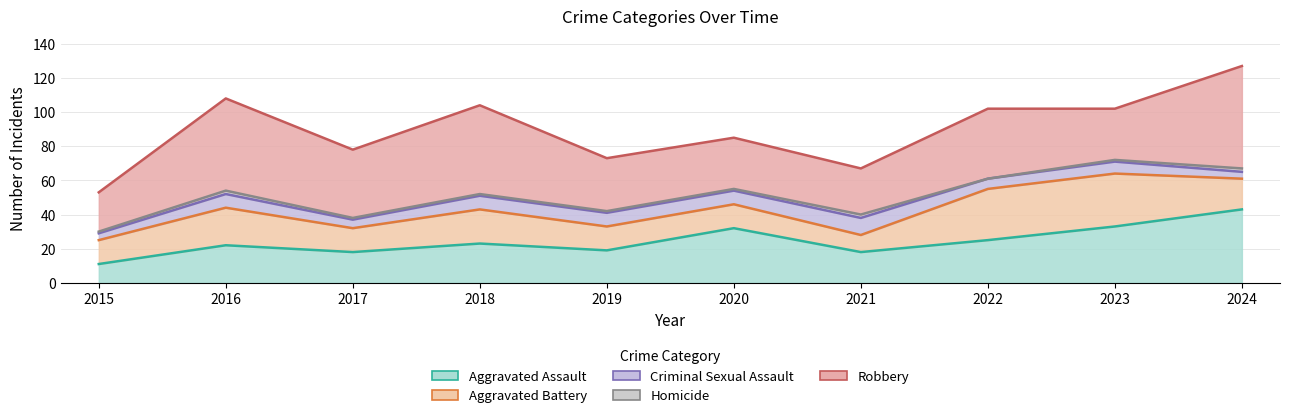

Where does the Criminal Sexual Assault series first go above 8?

2021